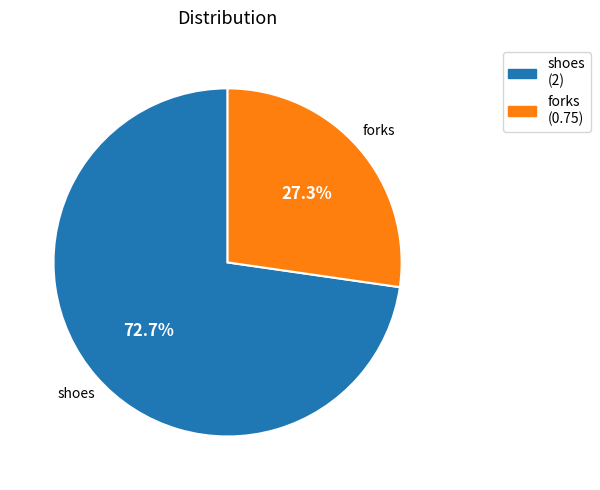

Which slice is the smallest?

forks